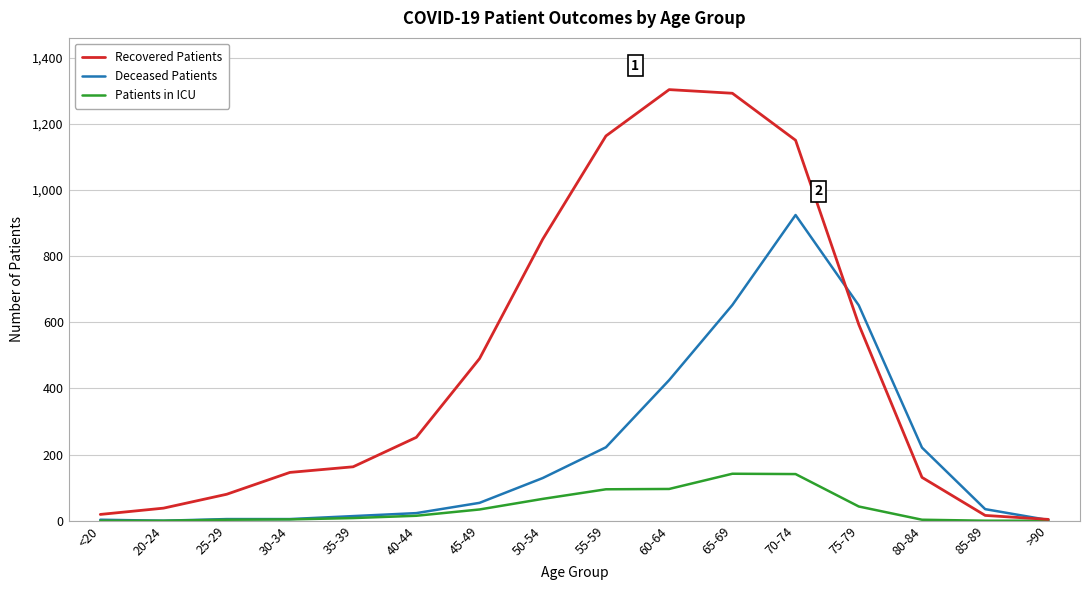

Which series has the largest range (max minus min)?

Recovered Patients